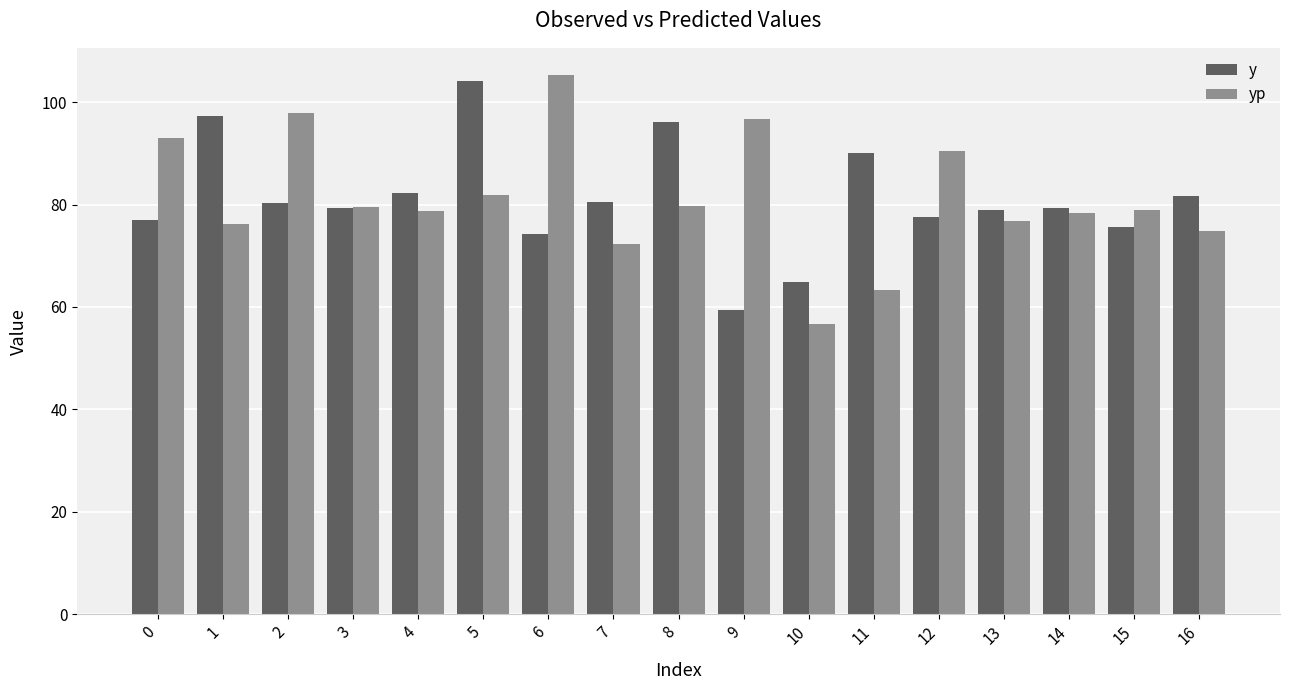

What is the spread (max minus min) of values at 14?

1.0